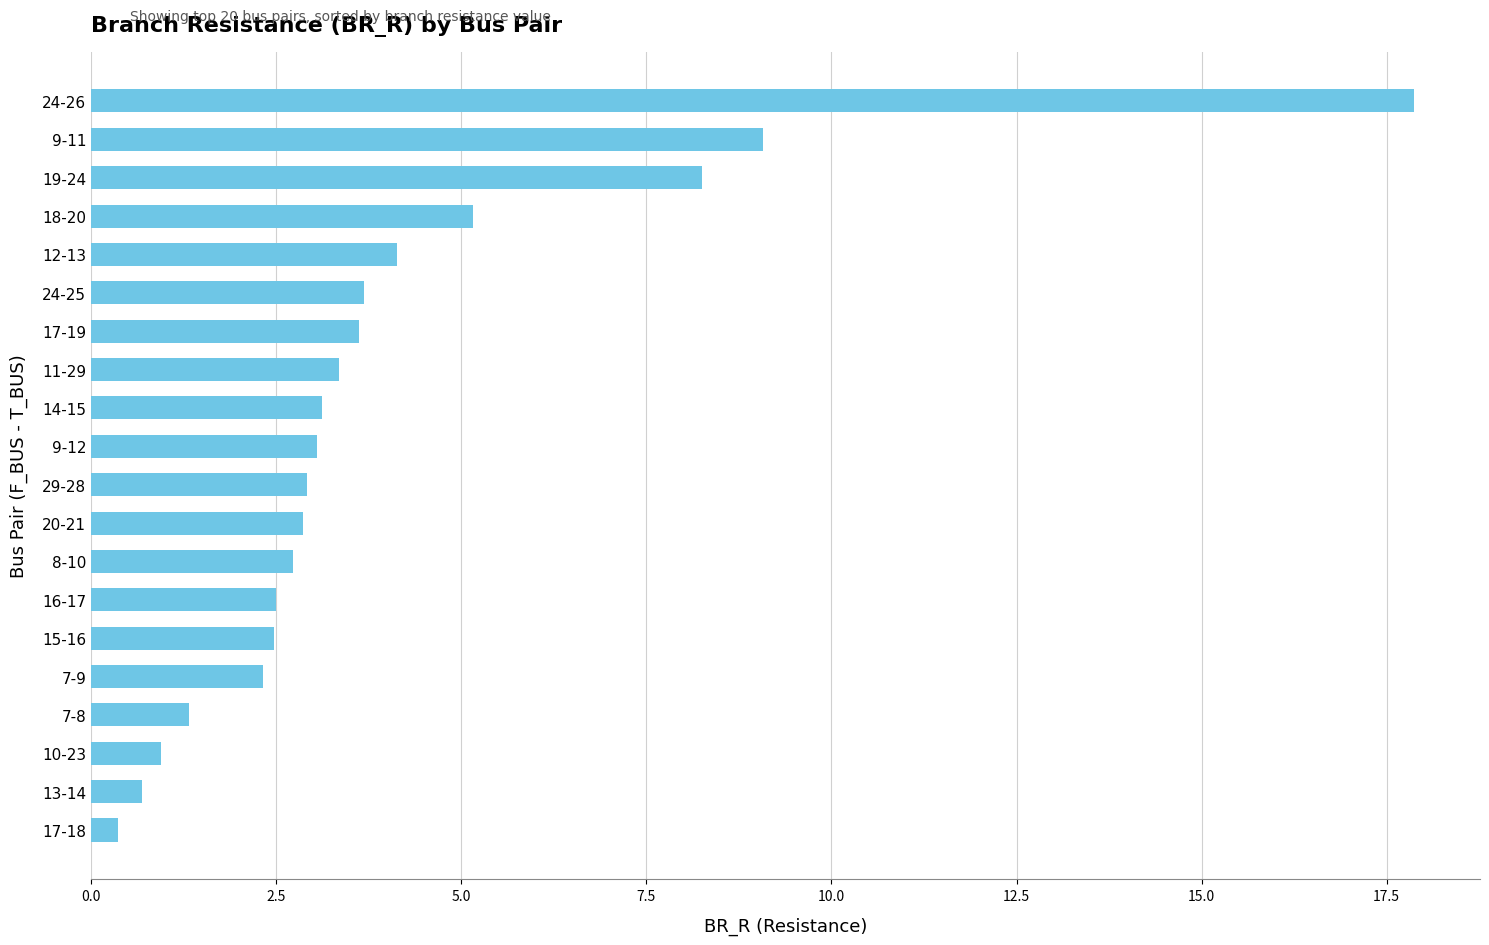

What position from the top is 17-19?

7